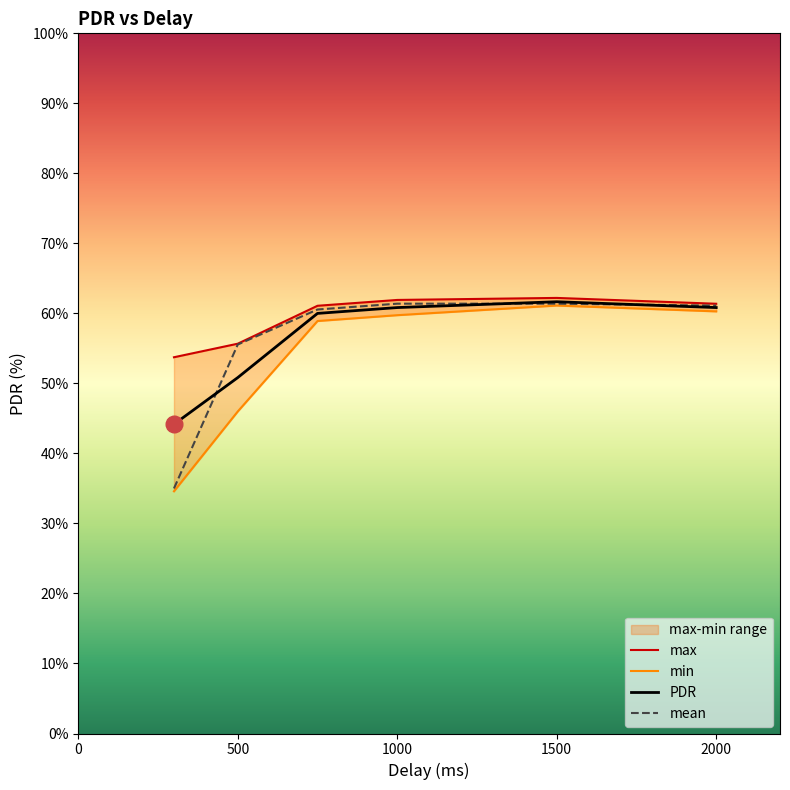

In max, how many points are higher than both neighbors (excluding endpoints)?

1